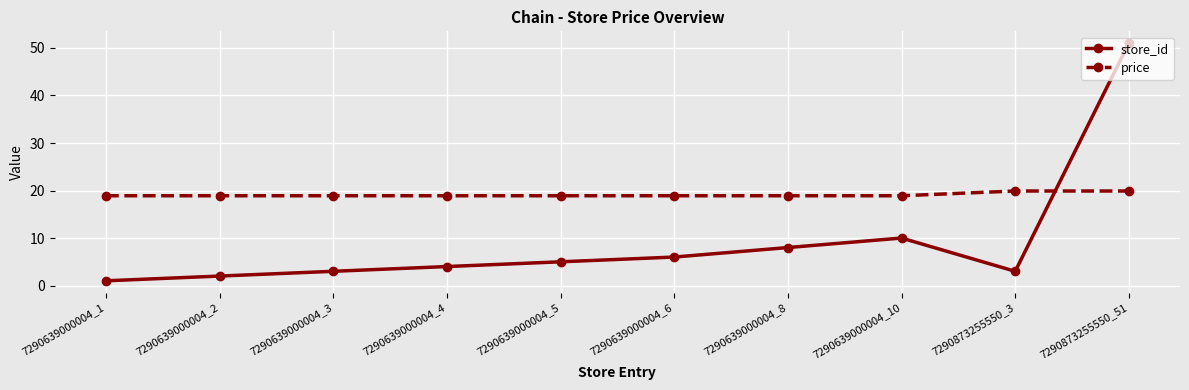

What is the label of the 4th point from the right?

7290639000004_8